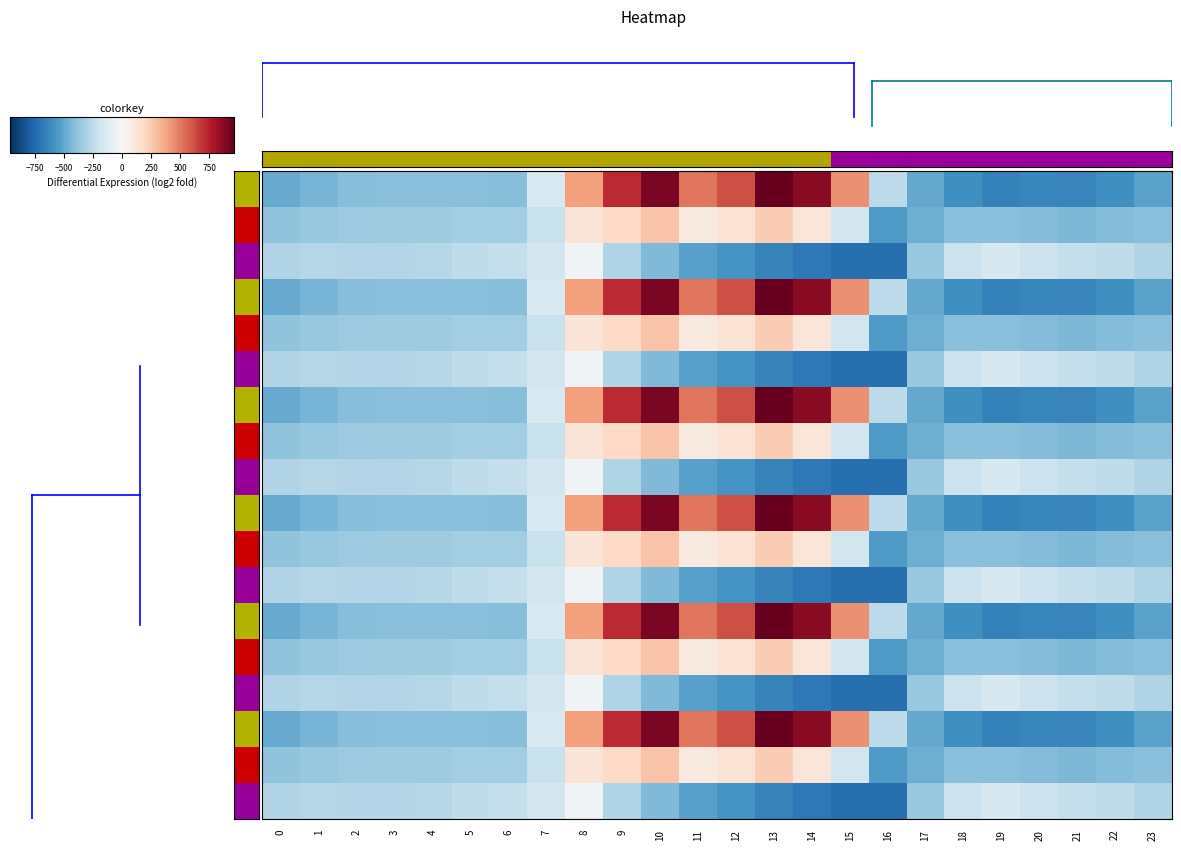

What is the spread (max minus min) of values at 7?

67.0